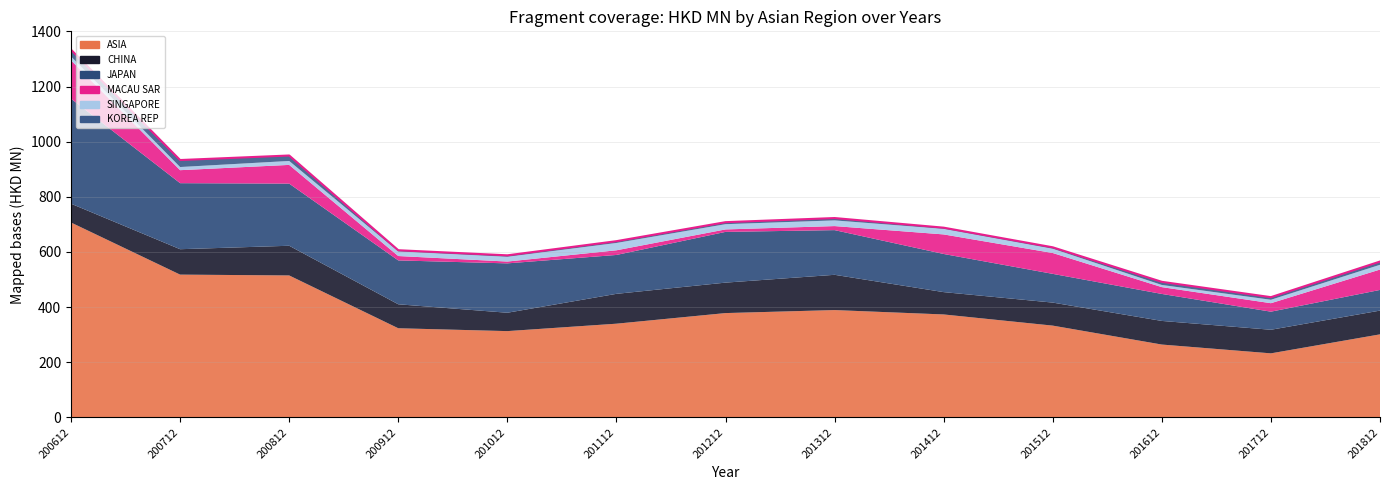

How many lines are shown in the chart?

6